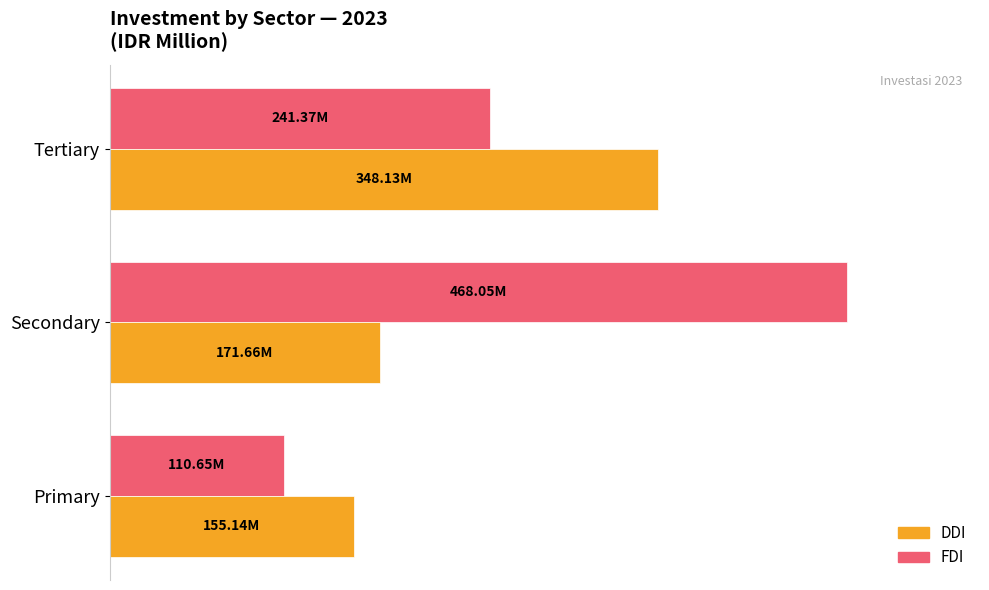

What is the value of the FDI bar at the 3rd from the left?

241373949.9